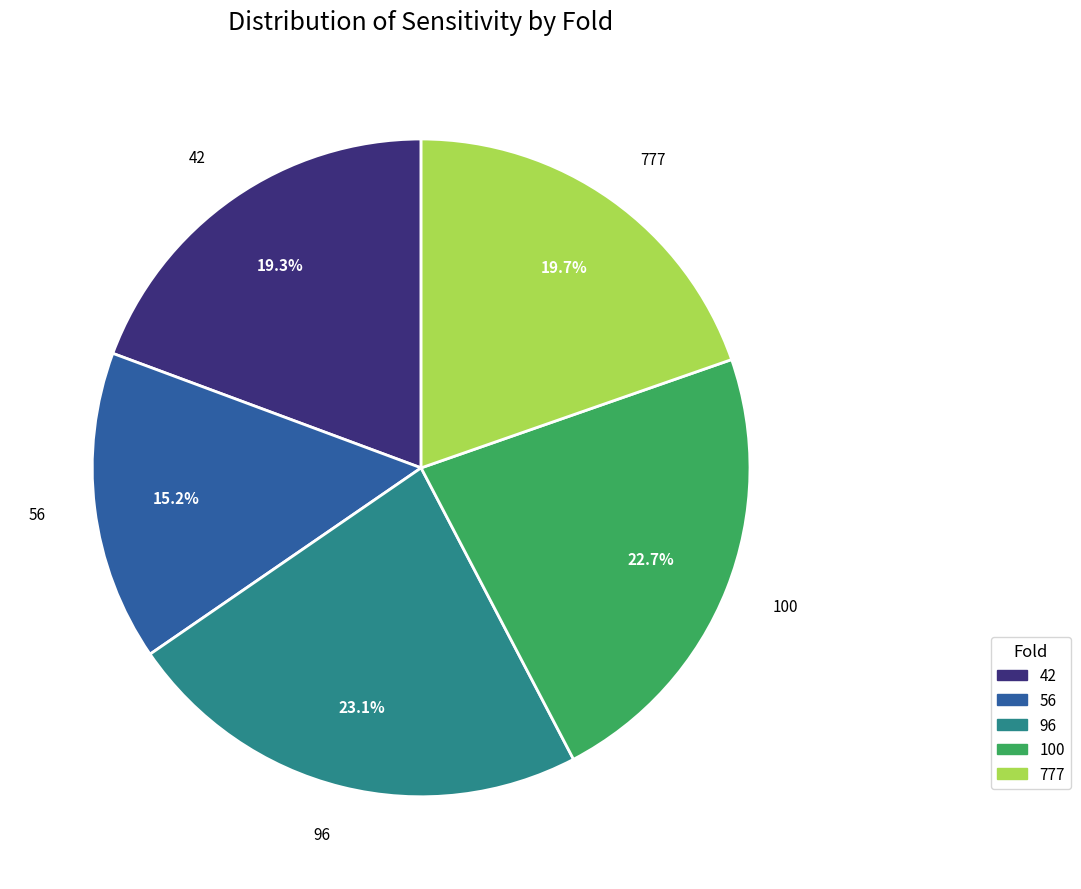

Approximately how many times larger is the value at 56 compared to 42?

0.8